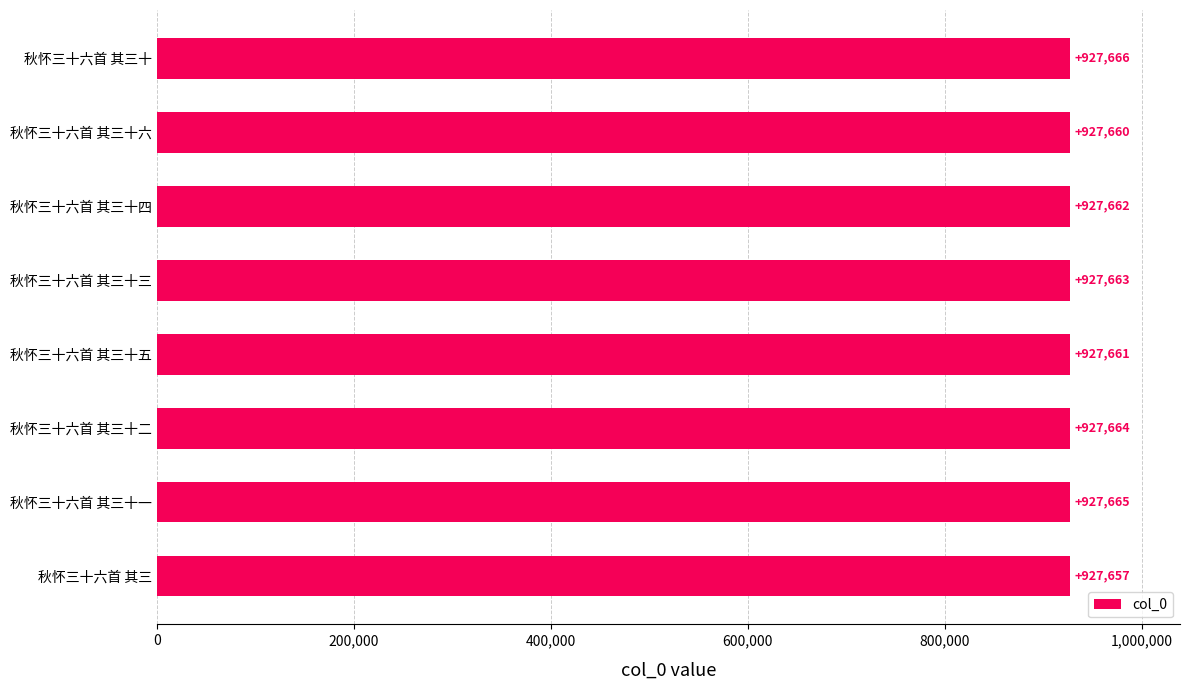

Rank the categories by value from lowest to highest.

秋怀三十六首 其三, 秋怀三十六首 其三十六, 秋怀三十六首 其三十五, 秋怀三十六首 其三十四, 秋怀三十六首 其三十三, 秋怀三十六首 其三十二, 秋怀三十六首 其三十一, 秋怀三十六首 其三十